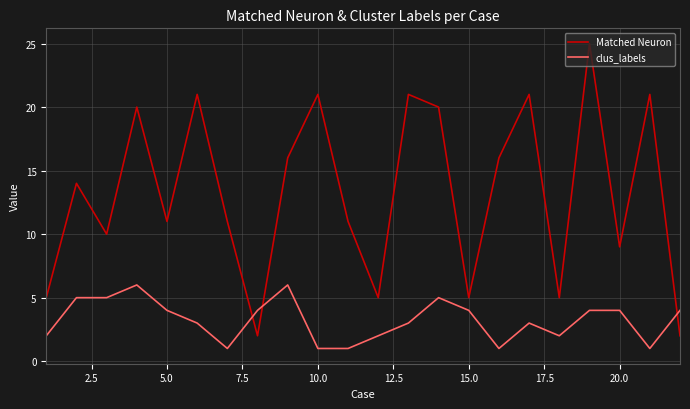

Which series ends up on top after the final intersection of Matched Neuron and clus_labels?

clus_labels